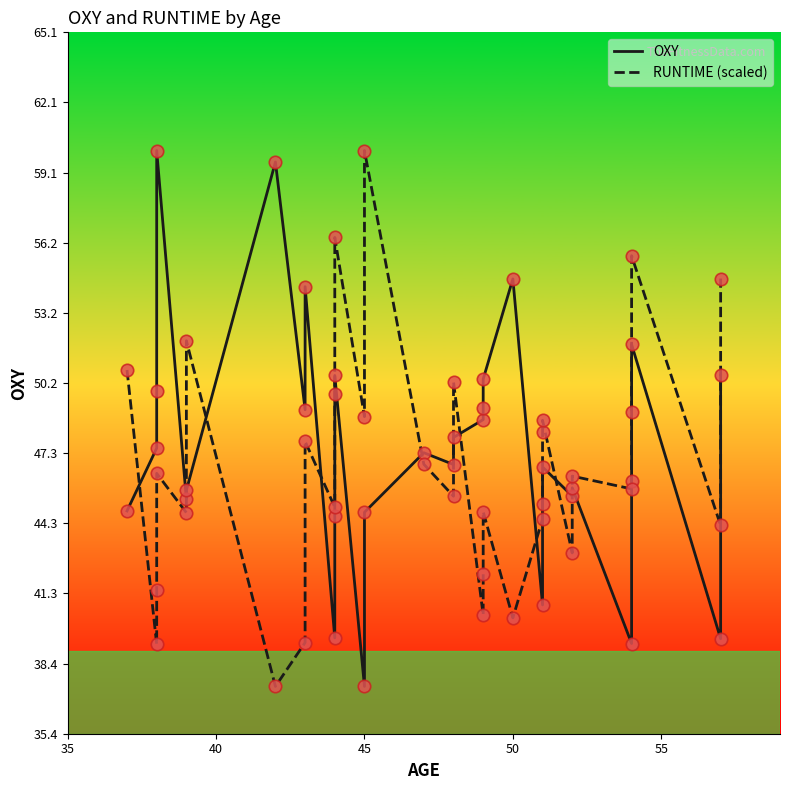

Which series reaches the minimum Y coordinate?

OXY